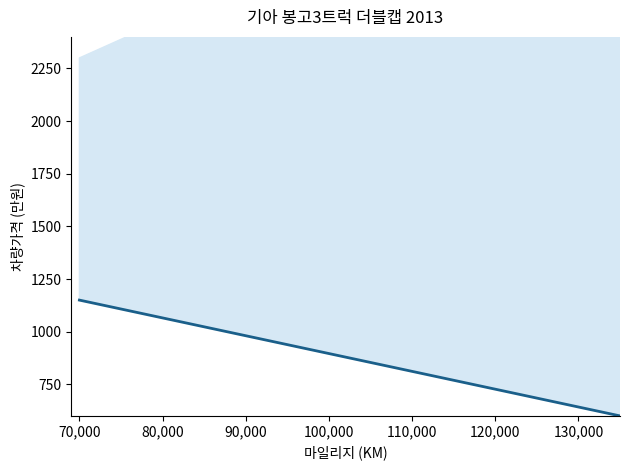

What is the average value?

875.0